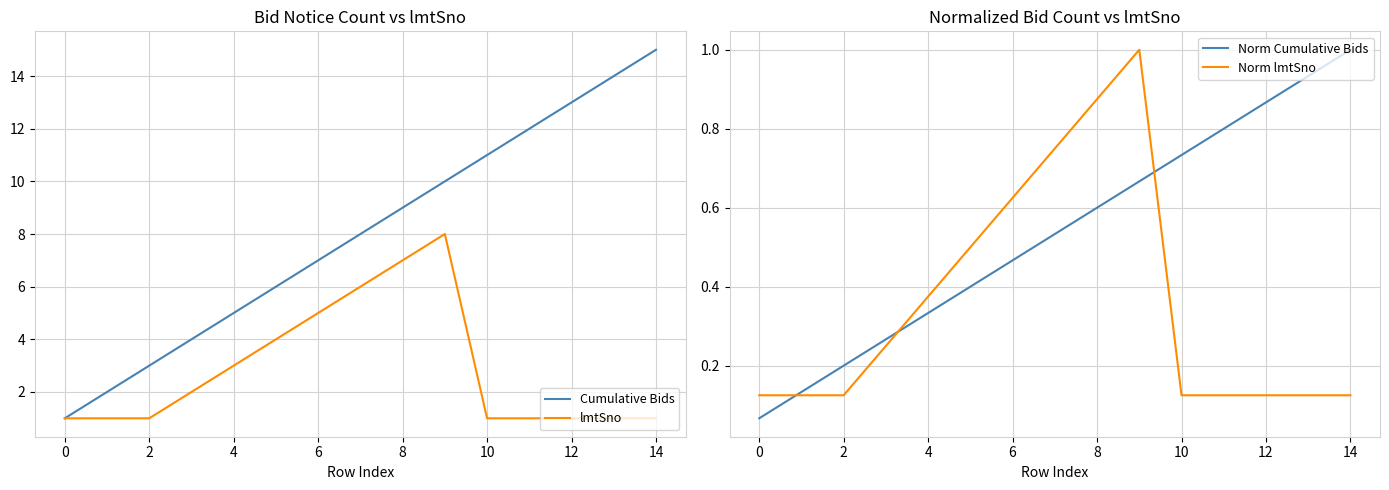

At how many categories does at least one series exceed 6?

9